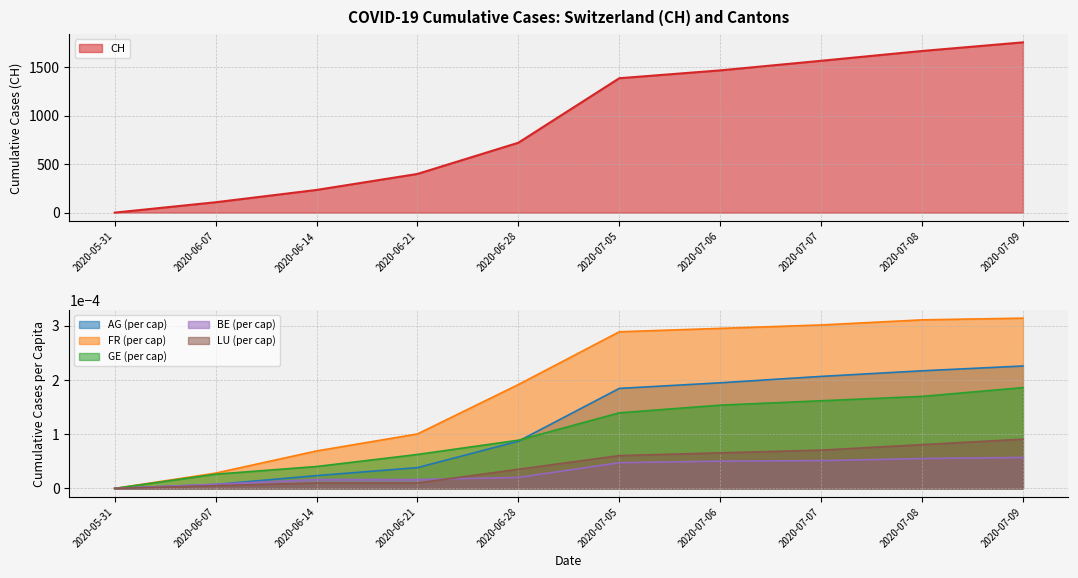

True or false: GE_pc and CH cross at least once.

False